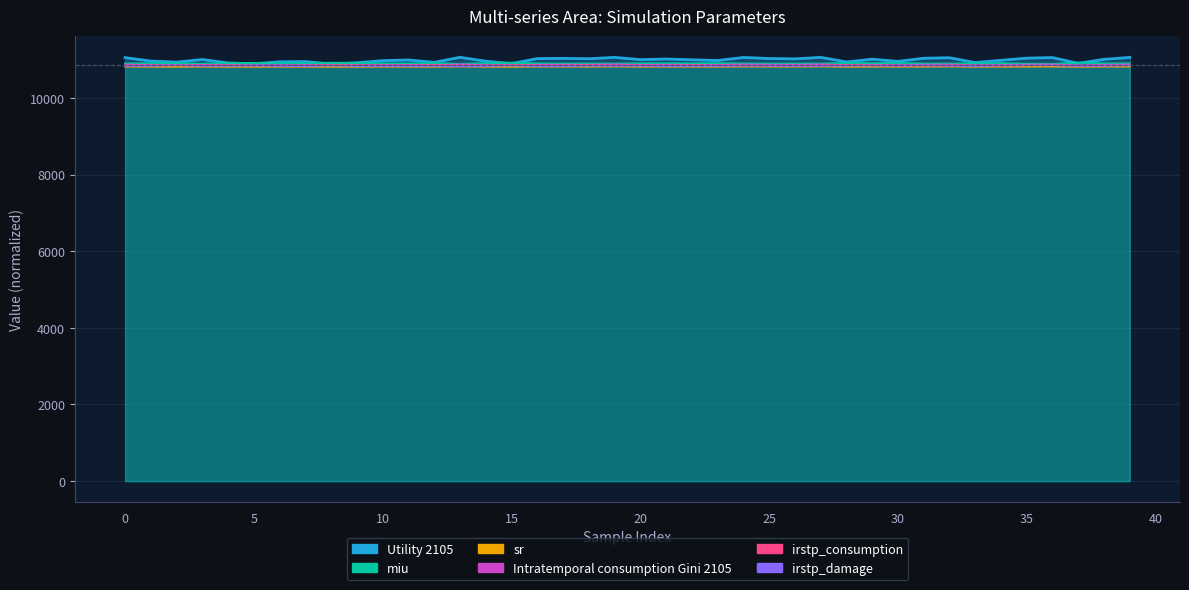

At how many categories does at least one series exceed 10904?

40